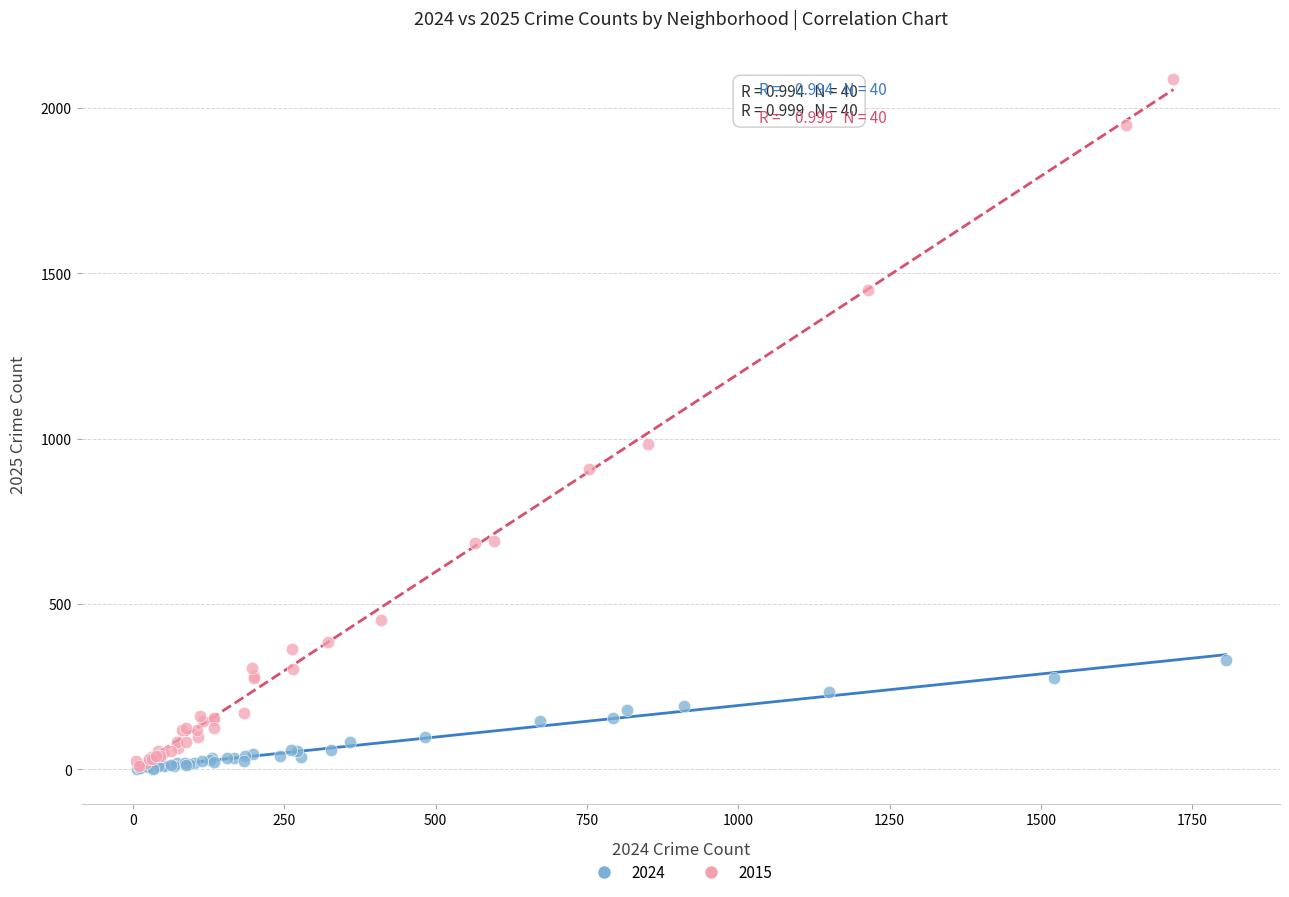

Which series has the widest spread of Y values?

2015